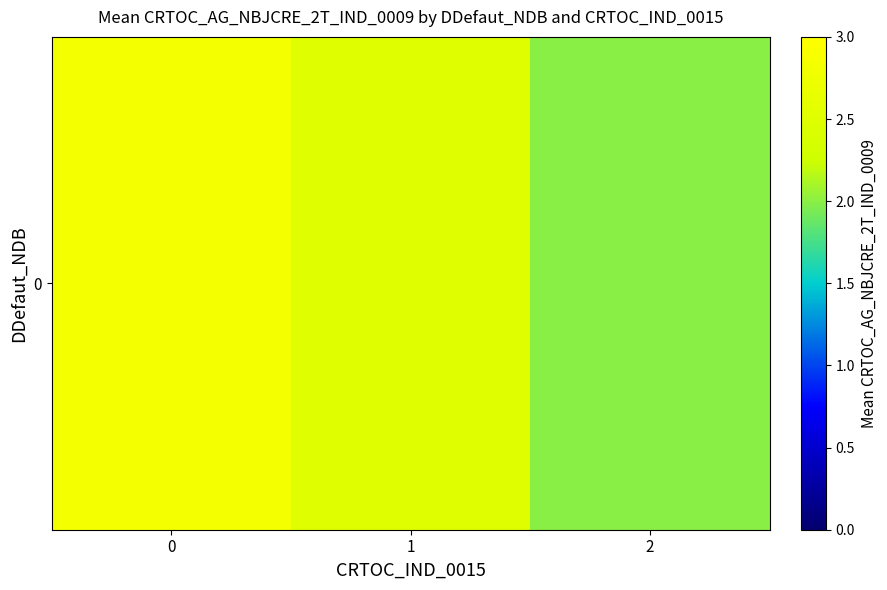

What is the smallest value displayed?

2.0